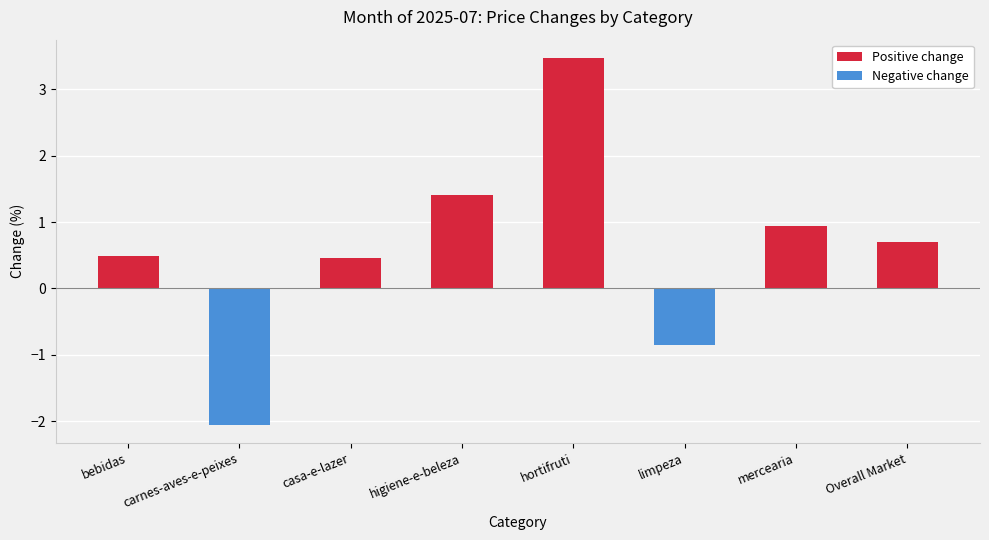

What is the change in value from hortifruti to Overall Market?

-2.8